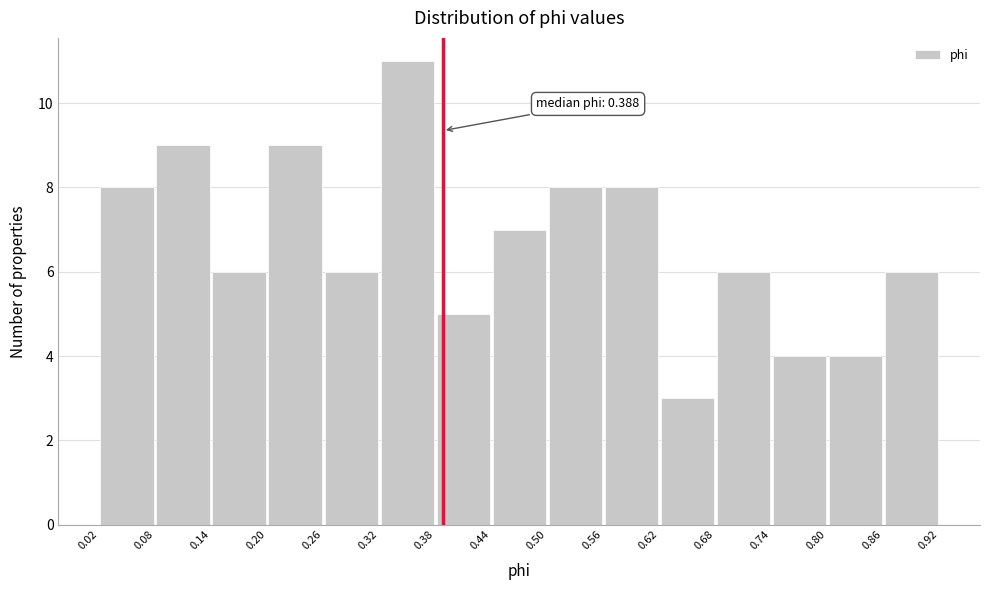

Which range on the x-axis has the tallest bar?

0.32 to 0.38